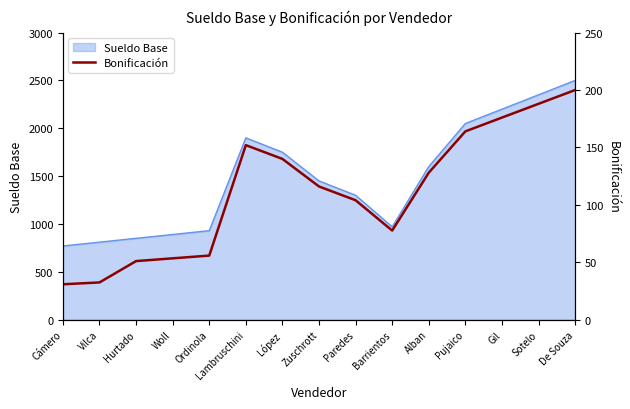

What is the label of the 4th point from the right?

Pujaico